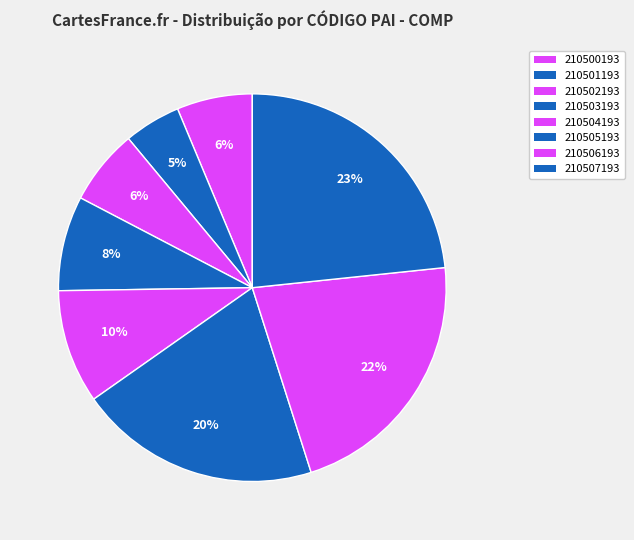

Is it true that 210503193 is 2% of the pie?

False